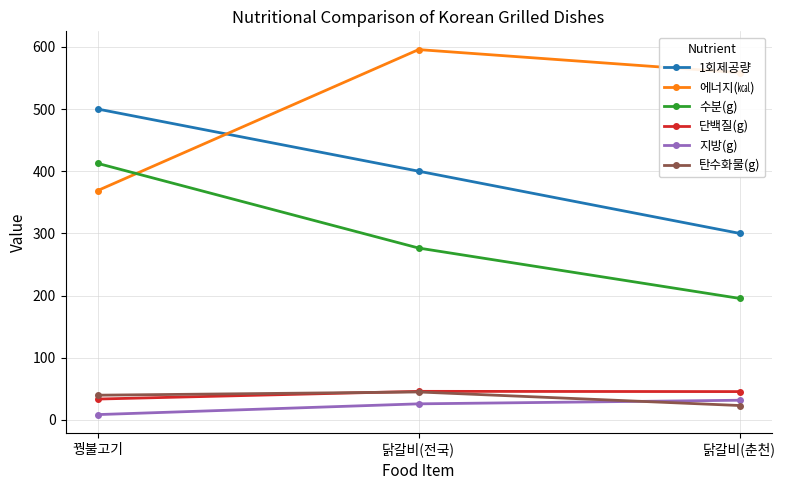

Rank the series at 꿩불고기 from highest to lowest value.

1회제공량, 수분(g), 에너지(㎉), 탄수화물(g), 단백질(g), 지방(g)